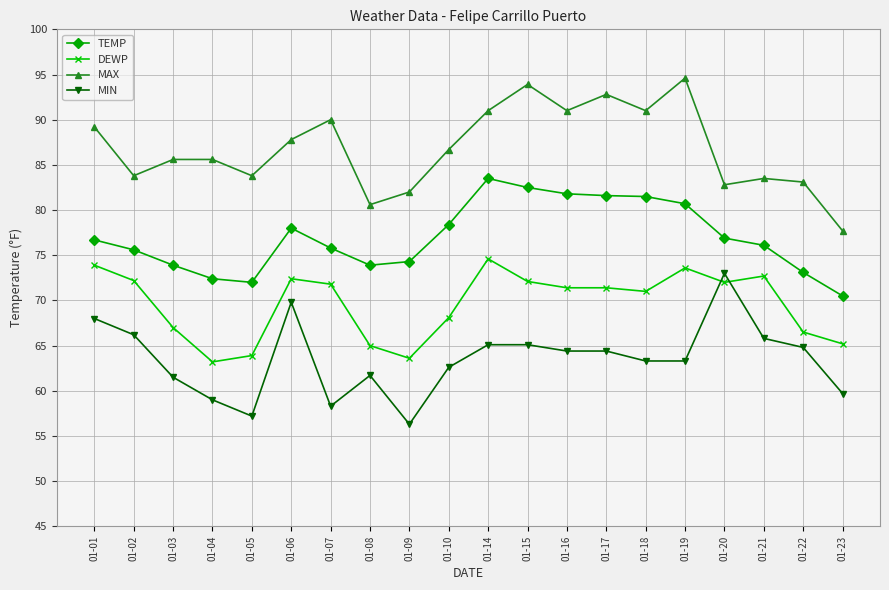

Rank the series by their average value, from highest to lowest.

MAX, TEMP, DEWP, MIN